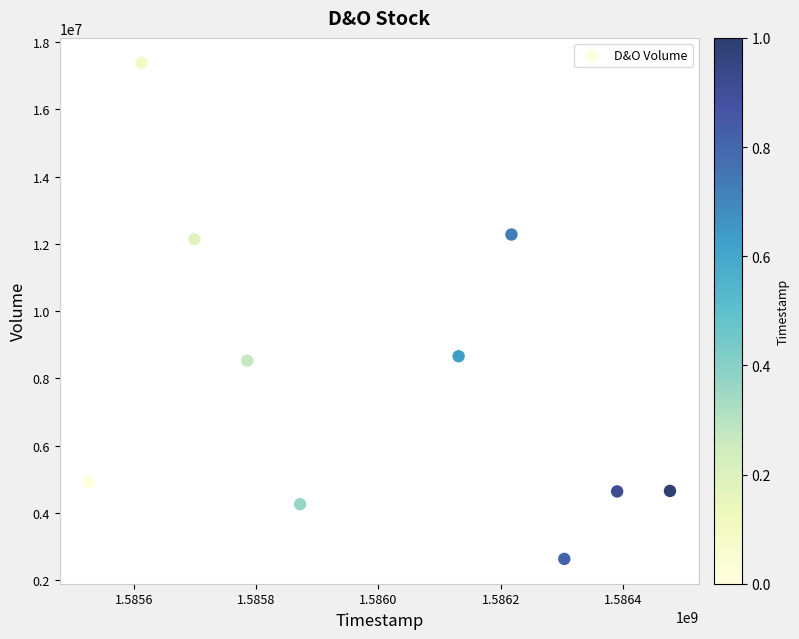

What is the average Y value?

8012080